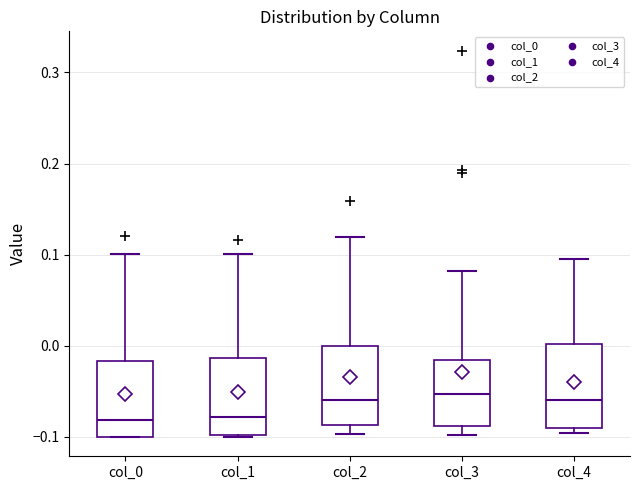

Where does the median line of the box for col_2 sit on the y-axis? The values are not printed on the chart, so give them approximately, as read against the axis.

-0.06